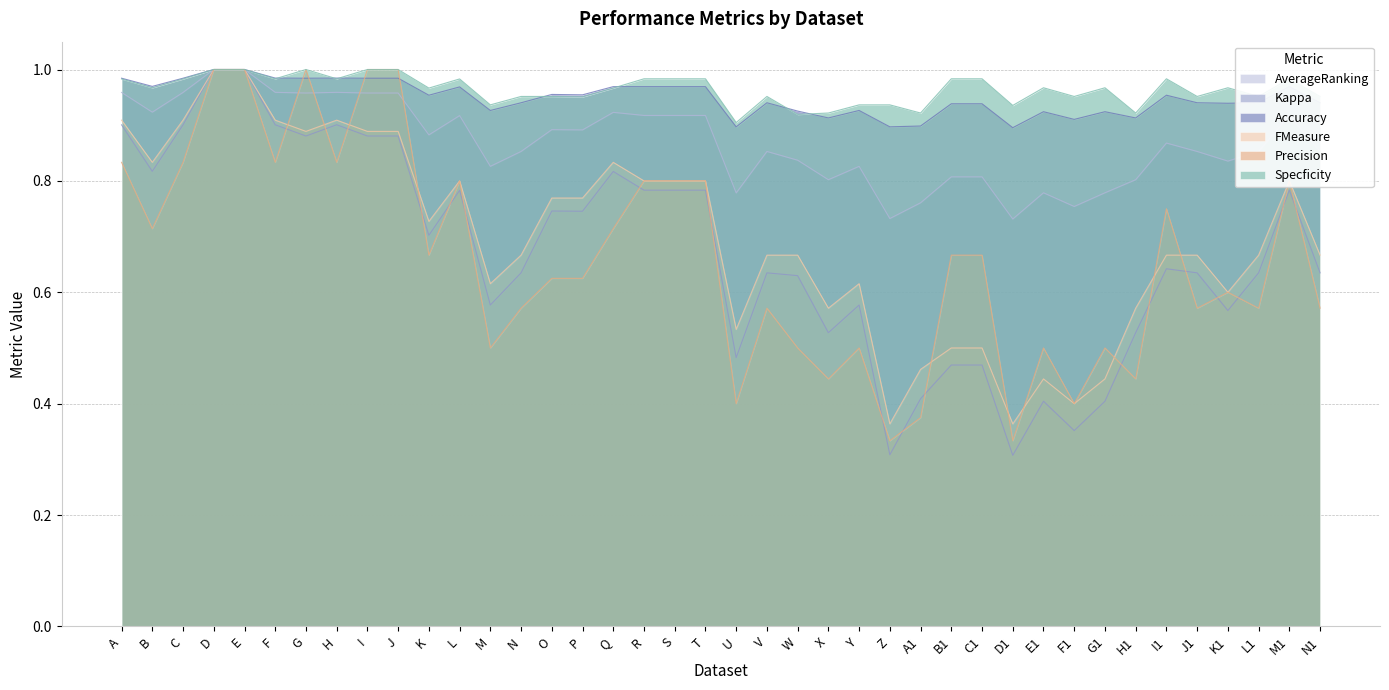

Does the chart have visible grid lines?

Yes